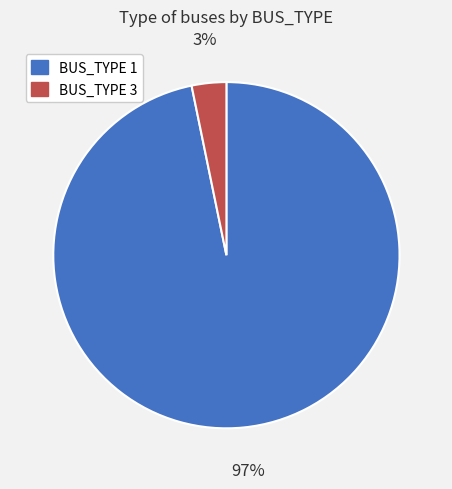

How many slices are in this pie chart?

2